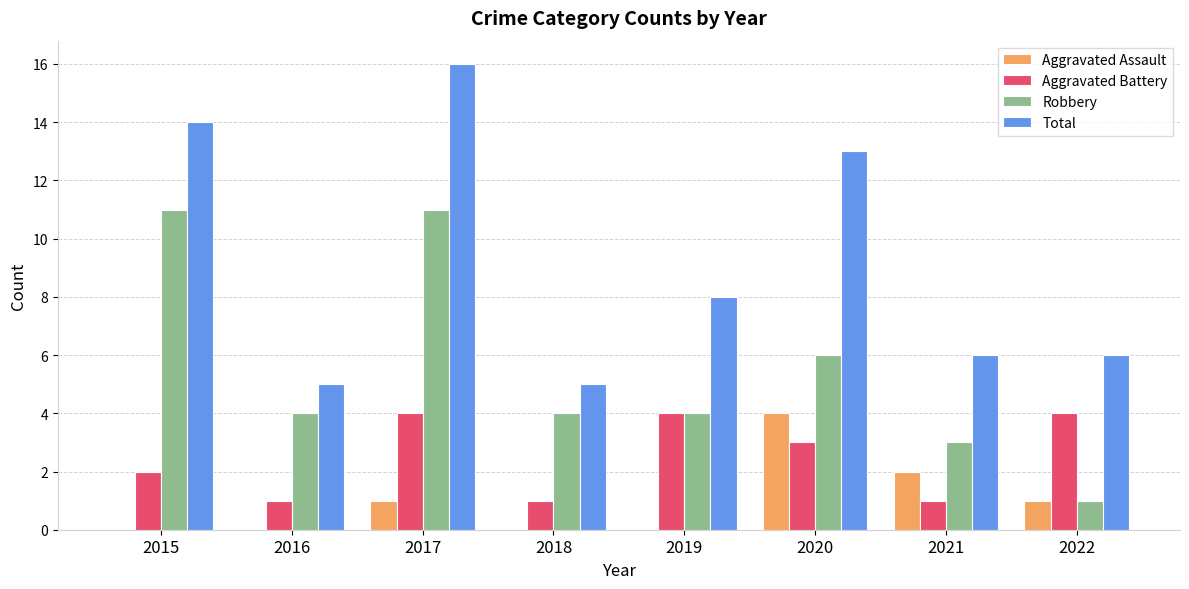

What is the sum of the Aggravated Assault values at 2020 and 2019?

4